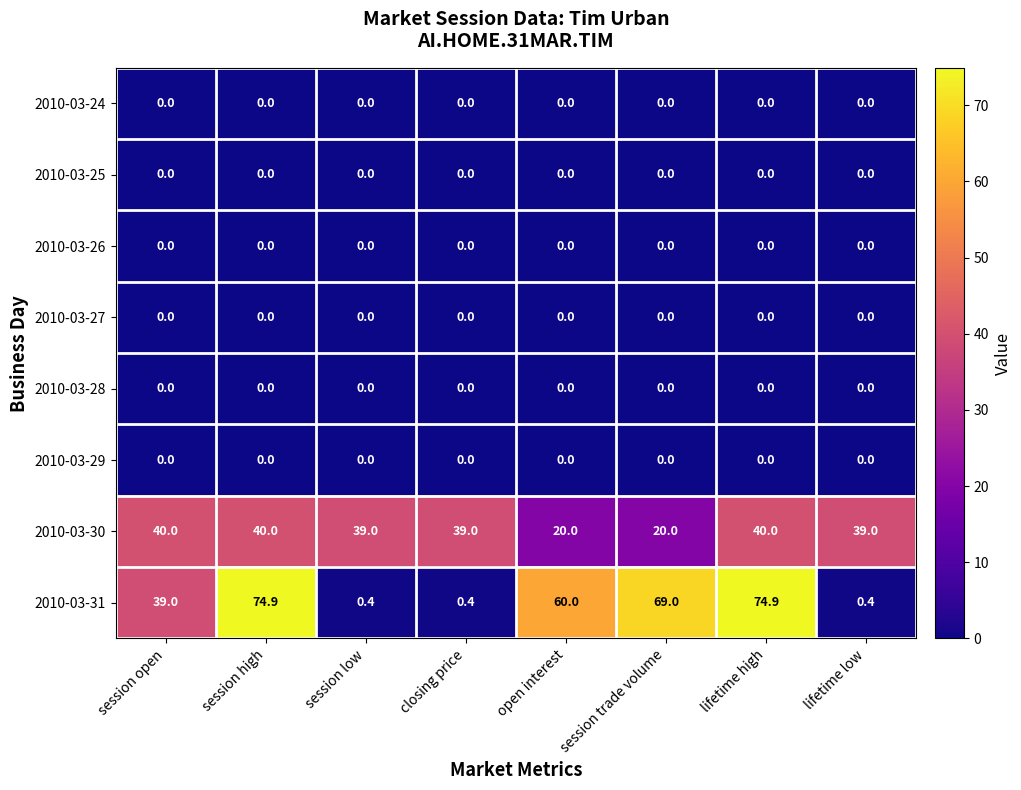

What is the total value across all series at closing price?

39.4